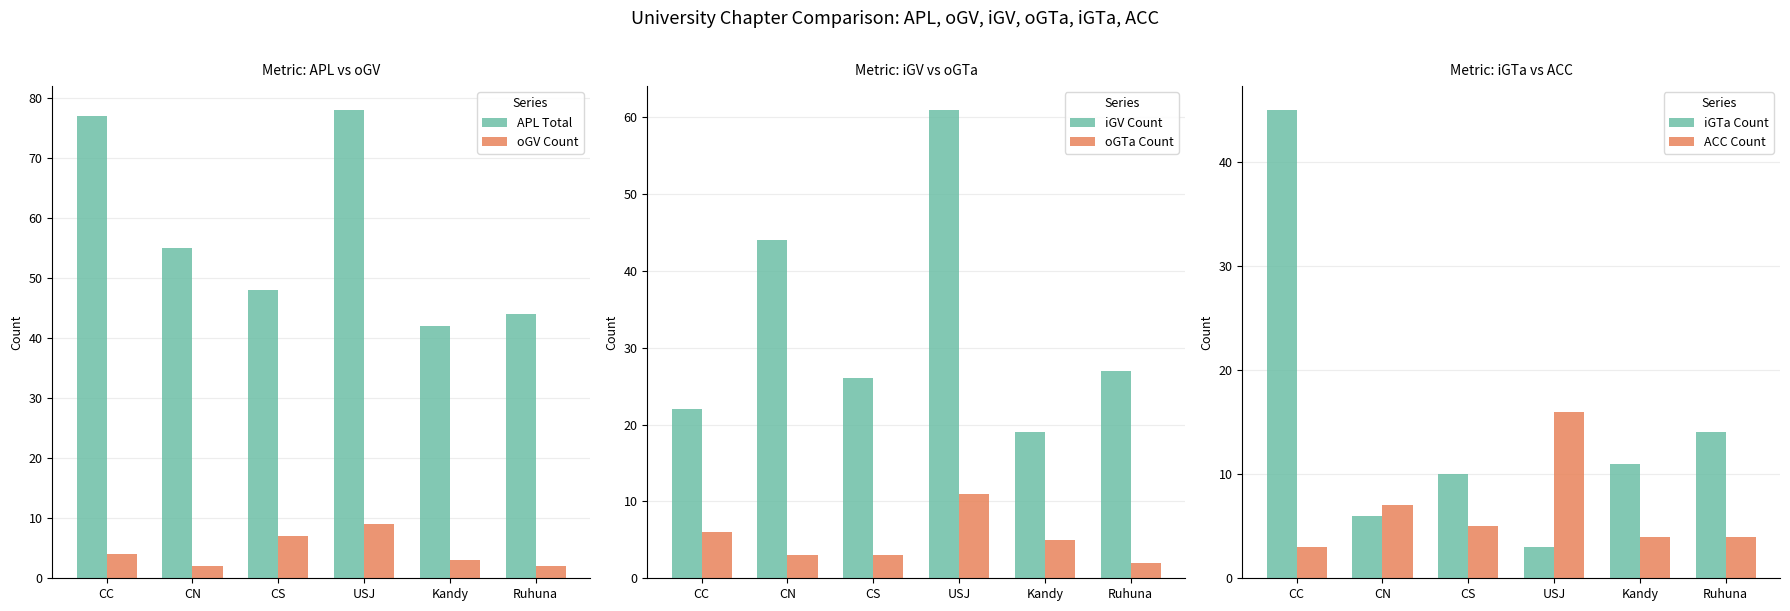

Reading left to right, list all the values displayed in this chart.

APL Total: CC=77	CN=55	CS=48	USJ=78	Kandy=42	Ruhuna=44
oGV Count: CC=4	CN=2	CS=7	USJ=9	Kandy=3	Ruhuna=2
iGV Count: CC=22	CN=44	CS=26	USJ=61	Kandy=19	Ruhuna=27
oGTa Count: CC=6	CN=3	CS=3	USJ=11	Kandy=5	Ruhuna=2
iGTa Count: CC=45	CN=6	CS=10	USJ=3	Kandy=11	Ruhuna=14
ACC Count: CC=3	CN=7	CS=5	USJ=16	Kandy=4	Ruhuna=4